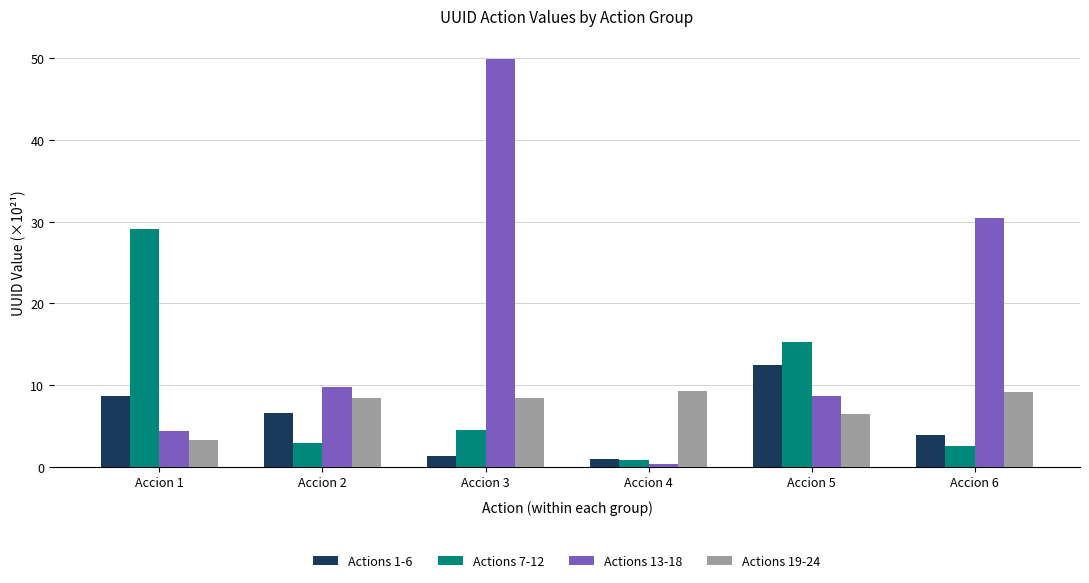

What is the spread (max minus min) of values at Accion 2?

6.9